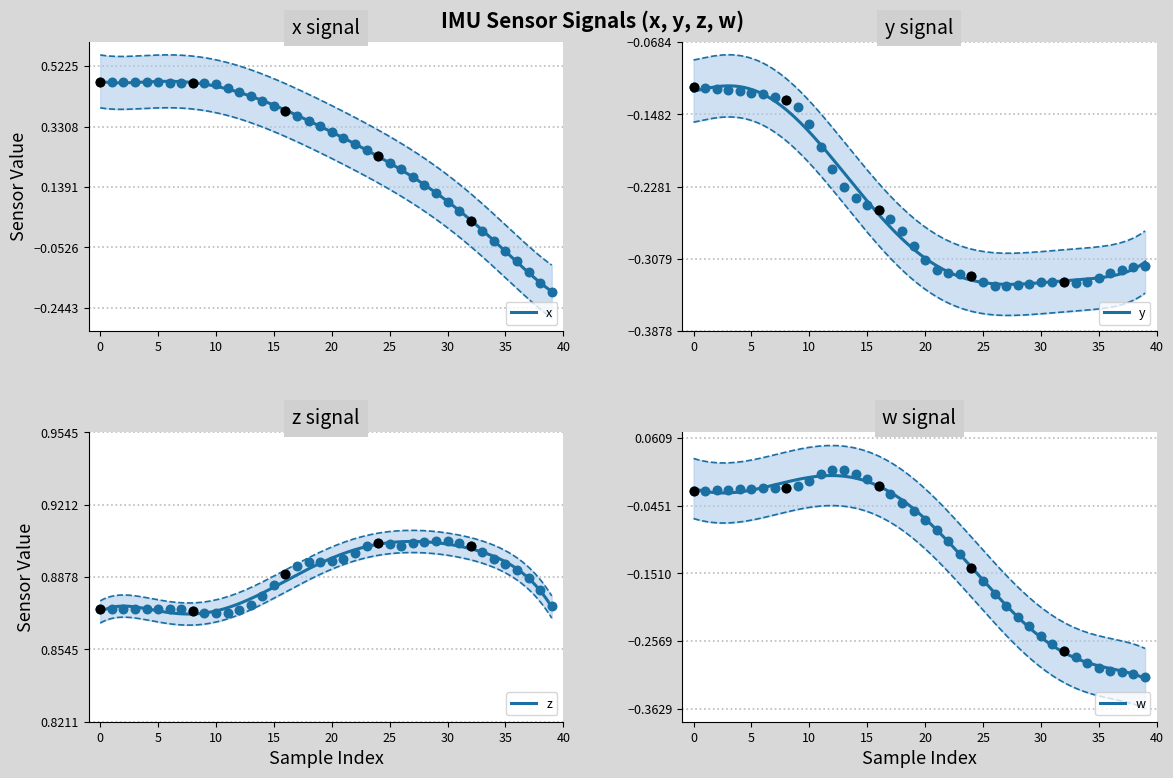

Which series has the widest spread of Y values?

x